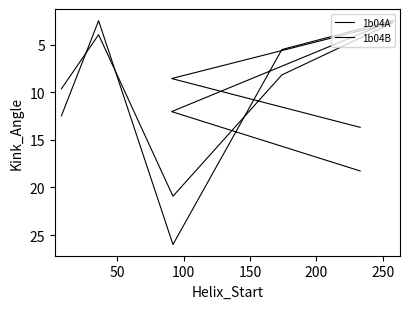

Rank the series by their average value, from lowest to highest.

1b04B, 1b04A